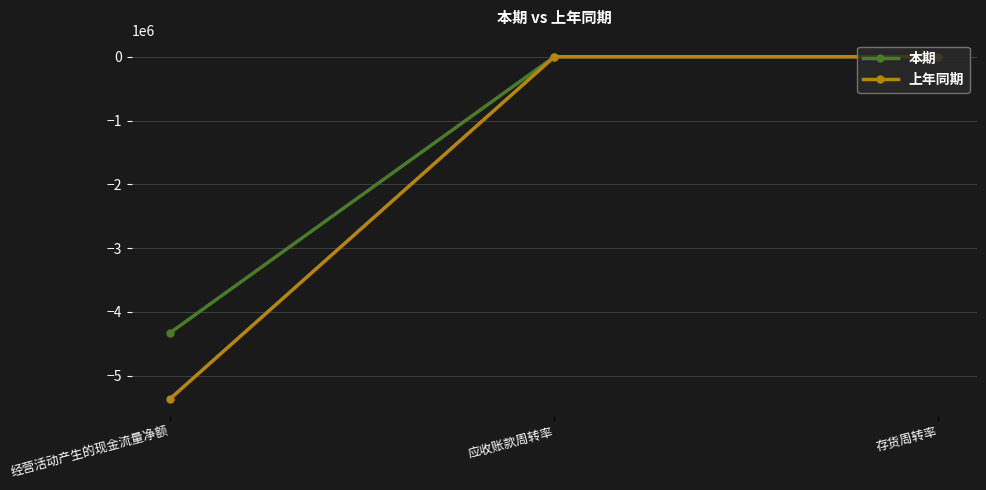

Is it true that 上年同期 equals -5358493.6 at 经营活动产生的现金流量净额?

True